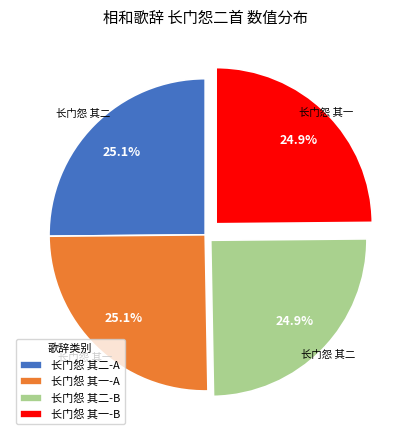

What percentage do 长门怨 其一-A and 长门怨 其二-B together represent?

50.0%